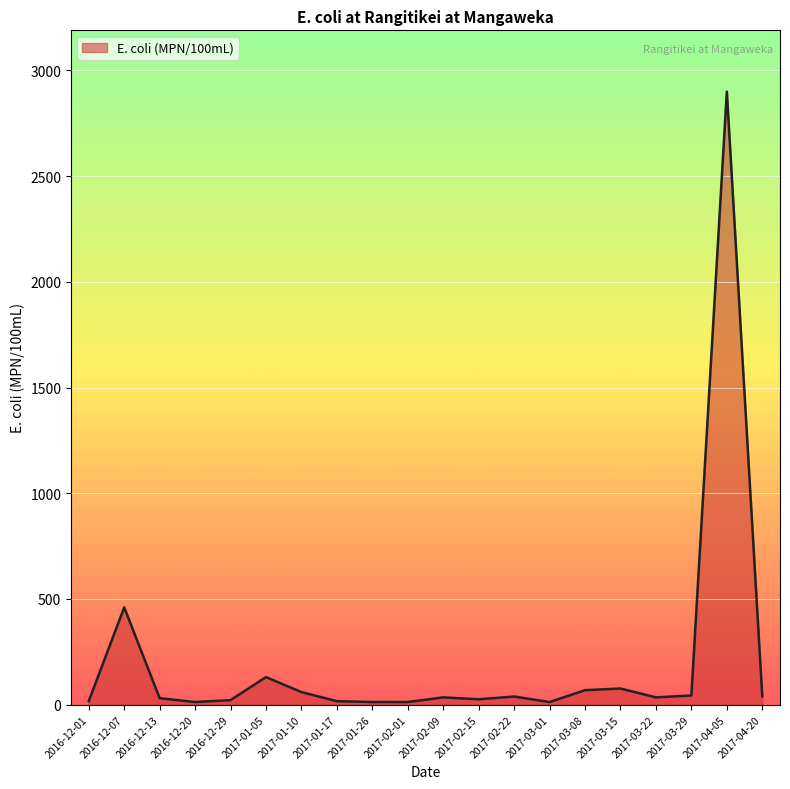

Where is the first local maximum?

2016-12-07